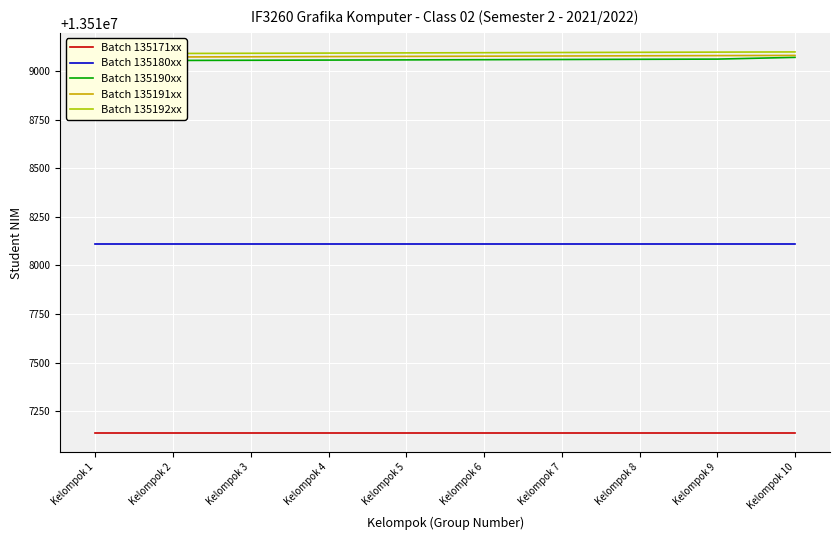

True or false: Batch 135191xx has a value of 13519073 at Kelompok 1.

True